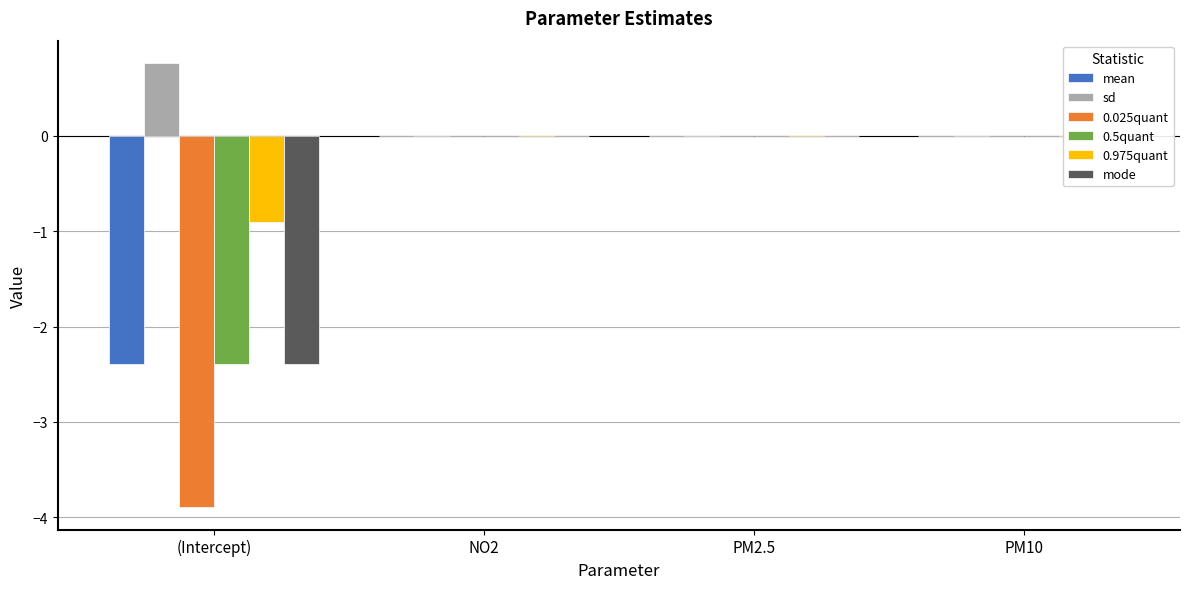

At how many categories does at least one series exceed -2?

4